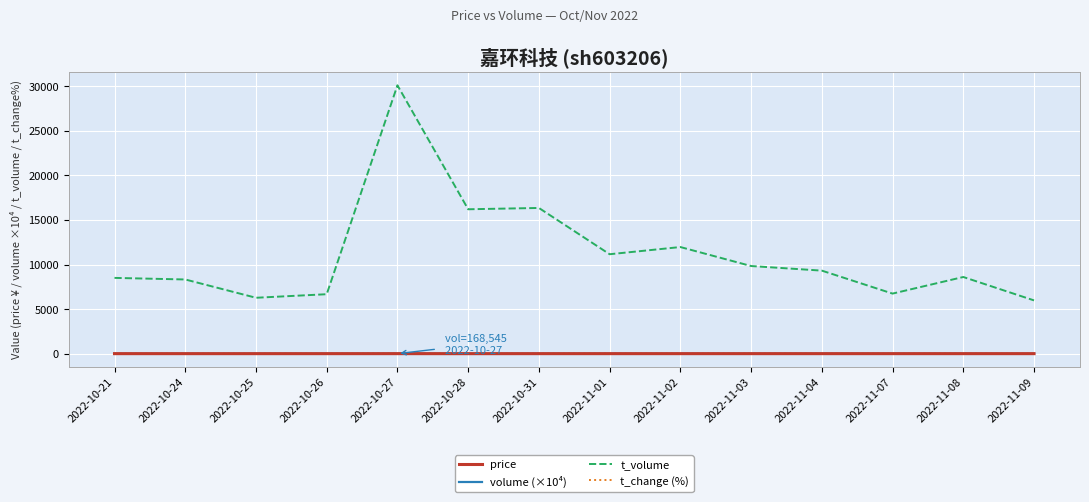

The value of t_volume at 2022-11-07 is 3447.4. True or false?

False